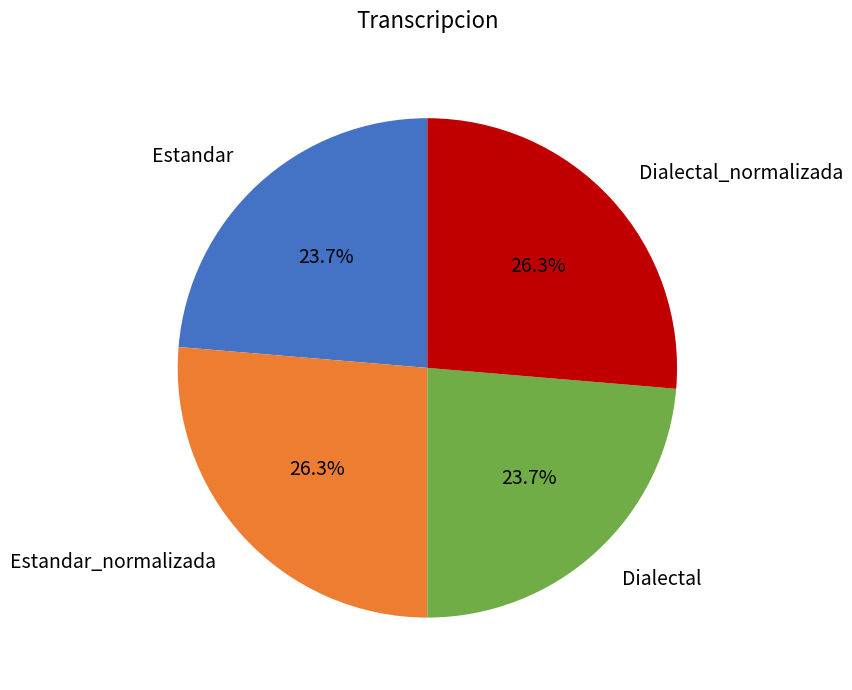

Is the sum of Estandar_normalizada and Dialectal_normalizada greater than half?

Yes